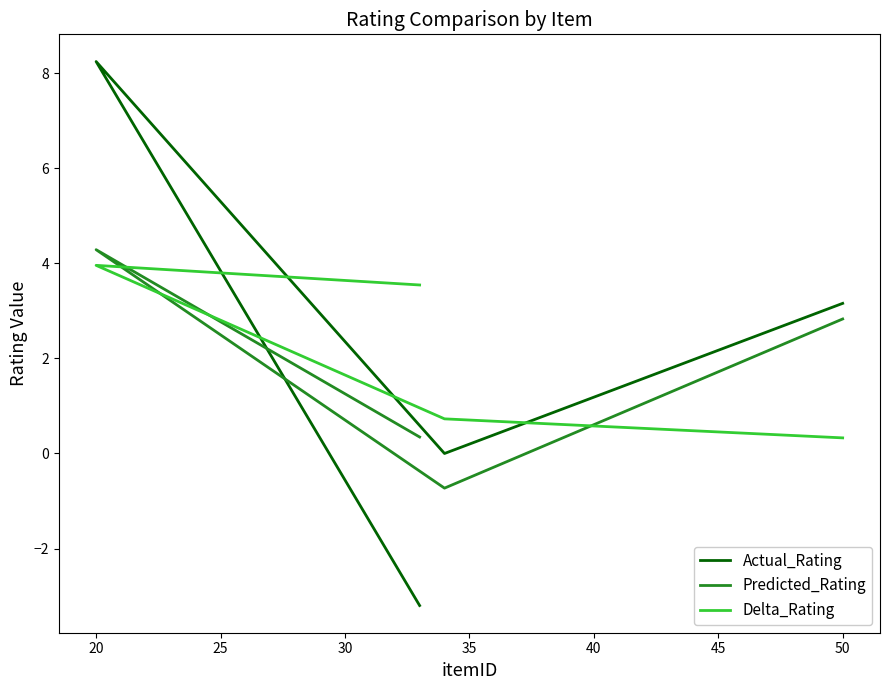

What is the average value of the Actual_Rating series?

2.1